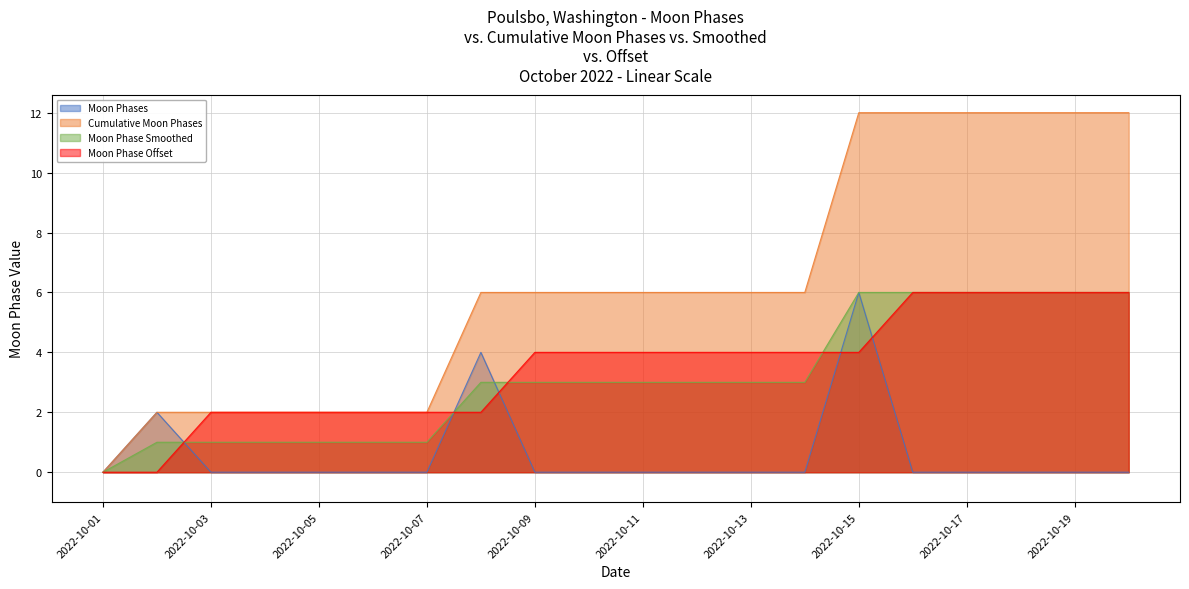

What is the greatest value displayed?

12